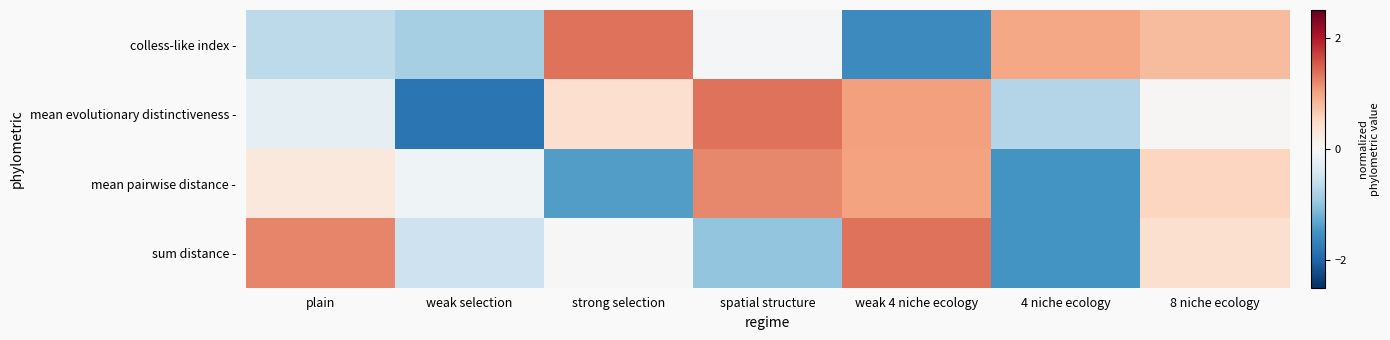

Rank the series by their maximum value, from highest to lowest.

sum distance -, mean evolutionary distinctiveness -, colless-like index -, mean pairwise distance -